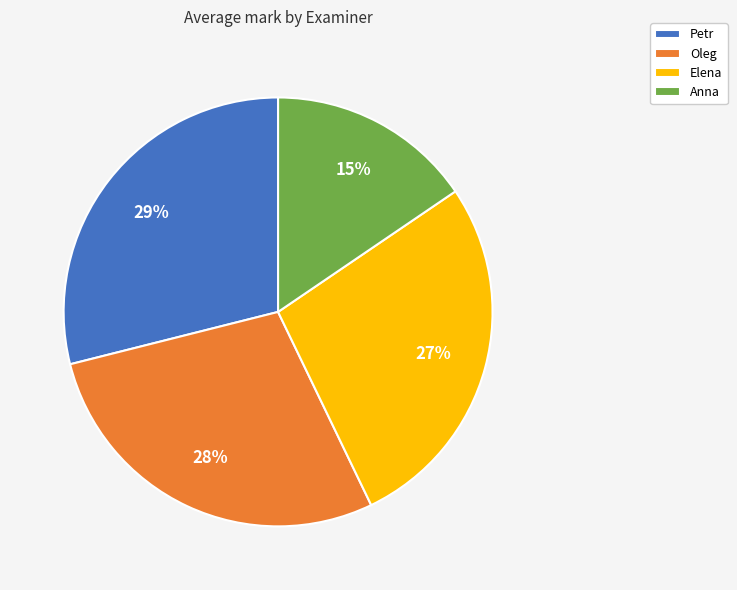

Is it true that Oleg is 28% of the pie?

True